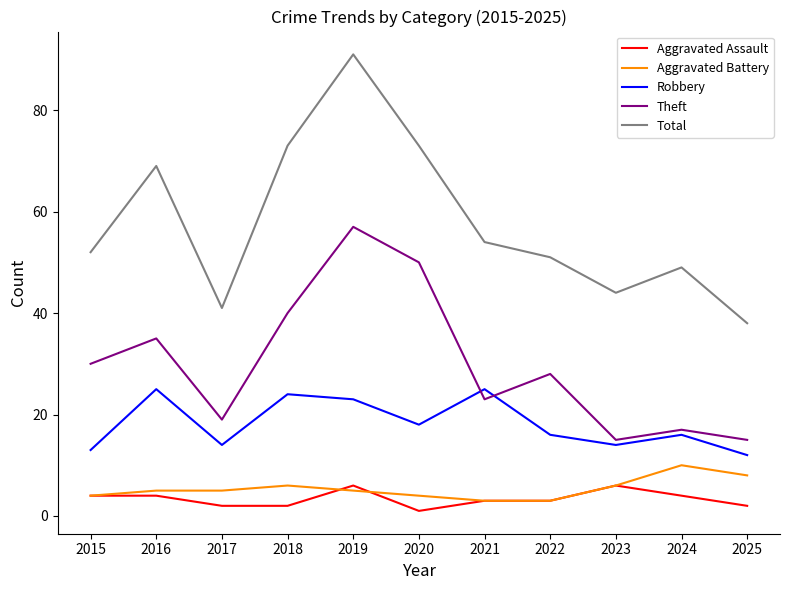

Rank the series by their maximum value, from highest to lowest.

Total, Theft, Robbery, Aggravated Battery, Aggravated Assault